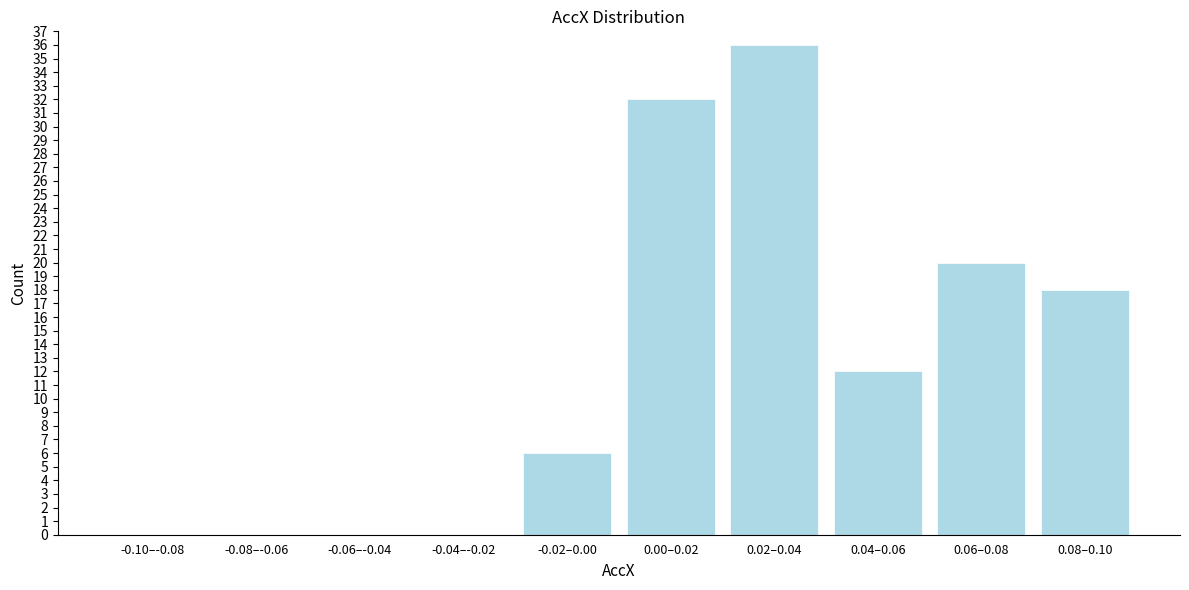

Reading left to right, extract all data points from this chart.

-0.10–-0.08=0	-0.08–-0.06=0	-0.06–-0.04=0	-0.04–-0.02=0	-0.02–0.00=6	0.00–0.02=32	0.02–0.04=36	0.04–0.06=12	0.06–0.08=20	0.08–0.10=18